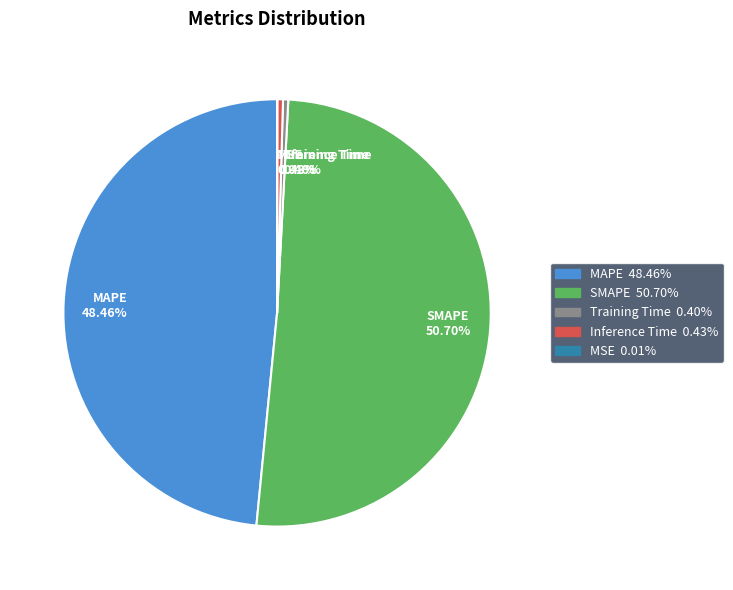

Is it true that Training Time is 0% of the pie?

True